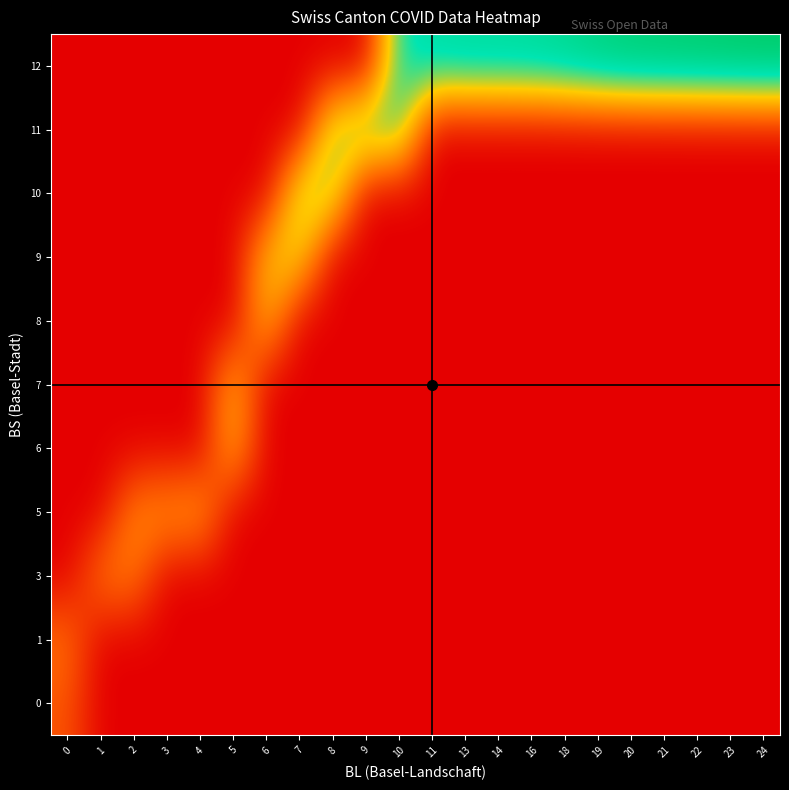

Reading left to right, extract all data points from this chart.

row_0: 51	0	0	0	0	0	0	0	0	0	0	0	0	0	0	0	0	0	0	0	0	0
row_1: 70	0	0	0	0	0	0	0	0	0	0	0	0	0	0	0	0	0	0	0	0	0
row_2: 0	74	76	0	0	0	0	0	0	0	0	0	0	0	0	0	0	0	0	0	0	0
row_3: 0	0	84	91	100	0	0	0	0	0	0	0	0	0	0	0	0	0	0	0	0	0
row_4: 0	0	0	0	0	111	0	0	0	0	0	0	0	0	0	0	0	0	0	0	0	0
row_5: 0	0	0	0	0	113	0	0	0	0	0	0	0	0	0	0	0	0	0	0	0	0
row_6: 0	0	0	0	0	0	117	0	0	0	0	0	0	0	0	0	0	0	0	0	0	0
row_7: 0	0	0	0	0	0	119	137	0	0	0	0	0	0	0	0	0	0	0	0	0	0
row_8: 0	0	0	0	0	0	0	156	159	0	0	0	0	0	0	0	0	0	0	0	0	0
row_9: 0	0	0	0	0	0	0	0	160	178	184	0	0	0	0	0	0	0	0	0	0	0
row_10: 0	0	0	0	0	0	0	0	0	0	188	201	206	207	209	217	229	237	240	243	246	249